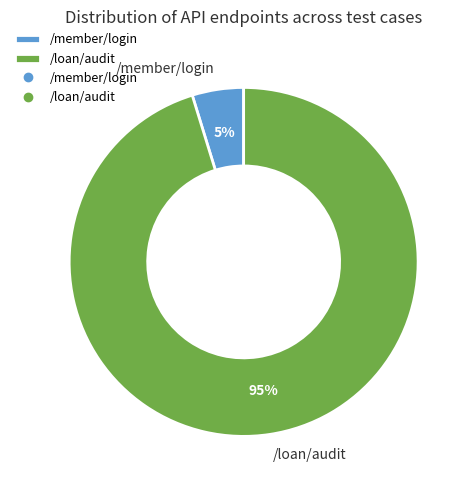

To the nearest percent, what is the combined percentage of /loan/audit and /member/login?

100%